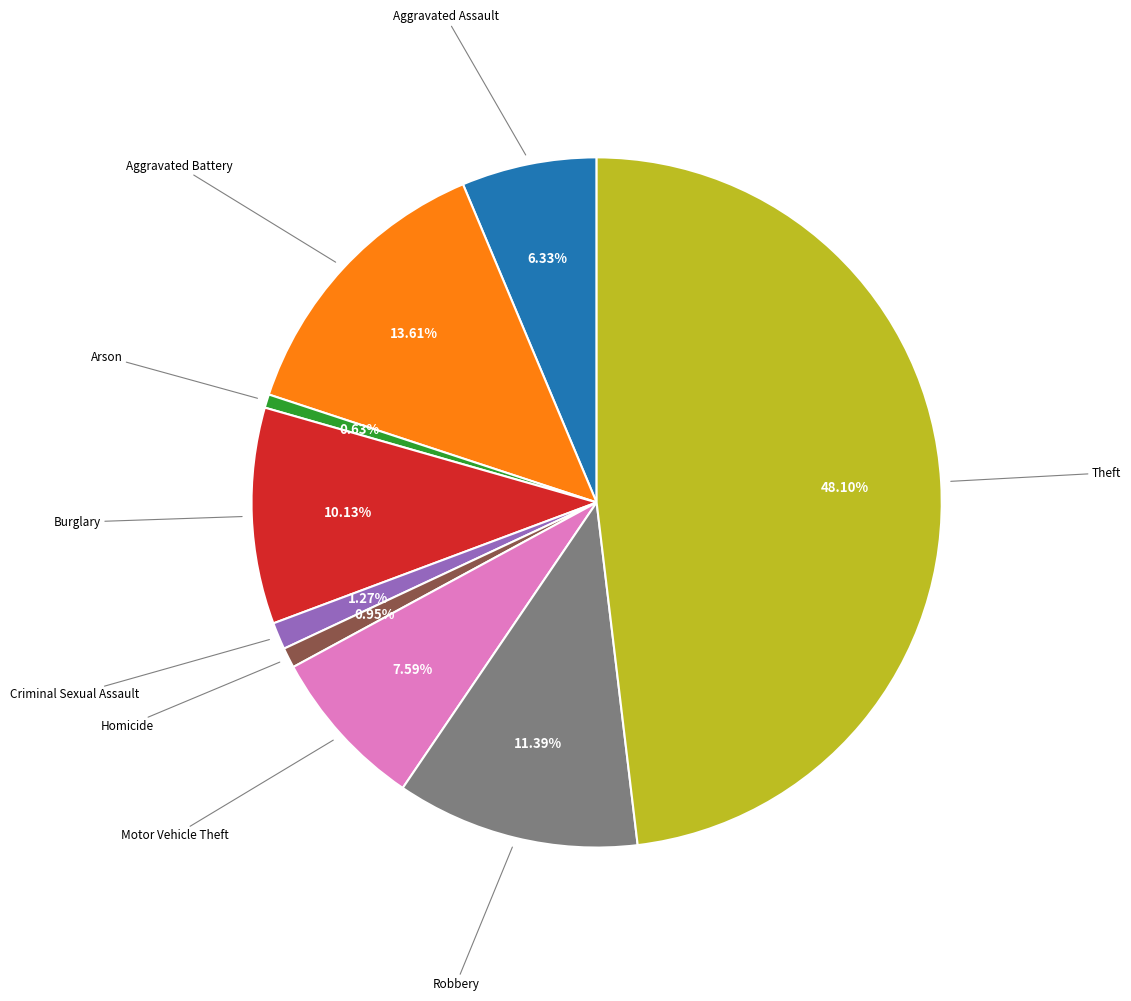

What percentage is the Motor Vehicle Theft slice, to the nearest percent?

8%